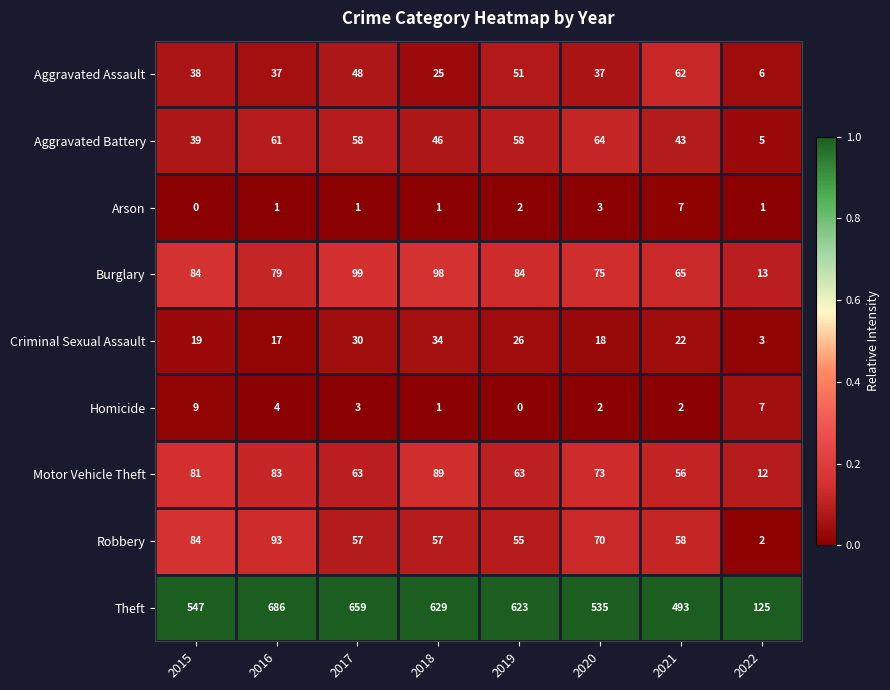

Is it true that Aggravated Assault equals 37 at 2020?

True